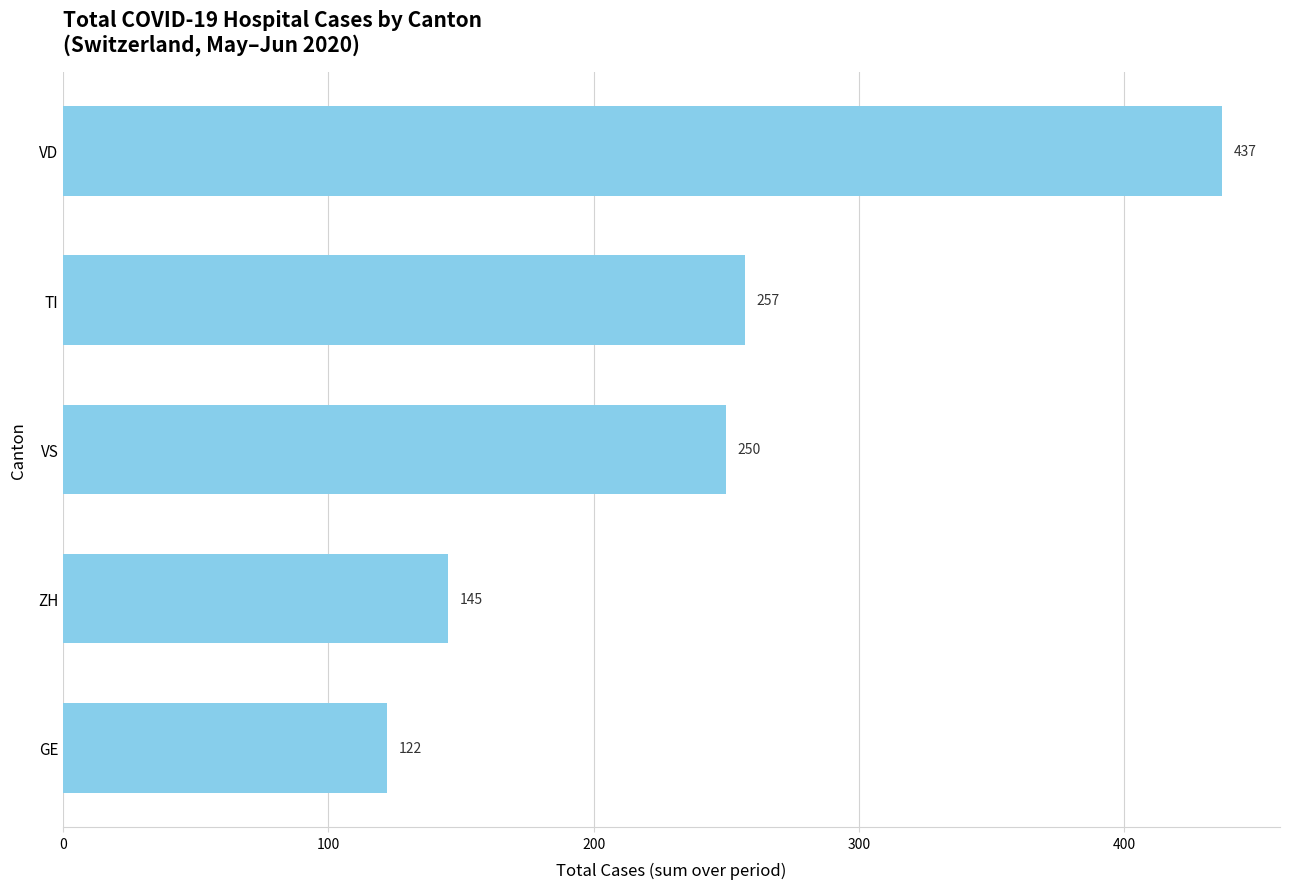

List the labels in order of value, largest first.

VD, TI, VS, ZH, GE